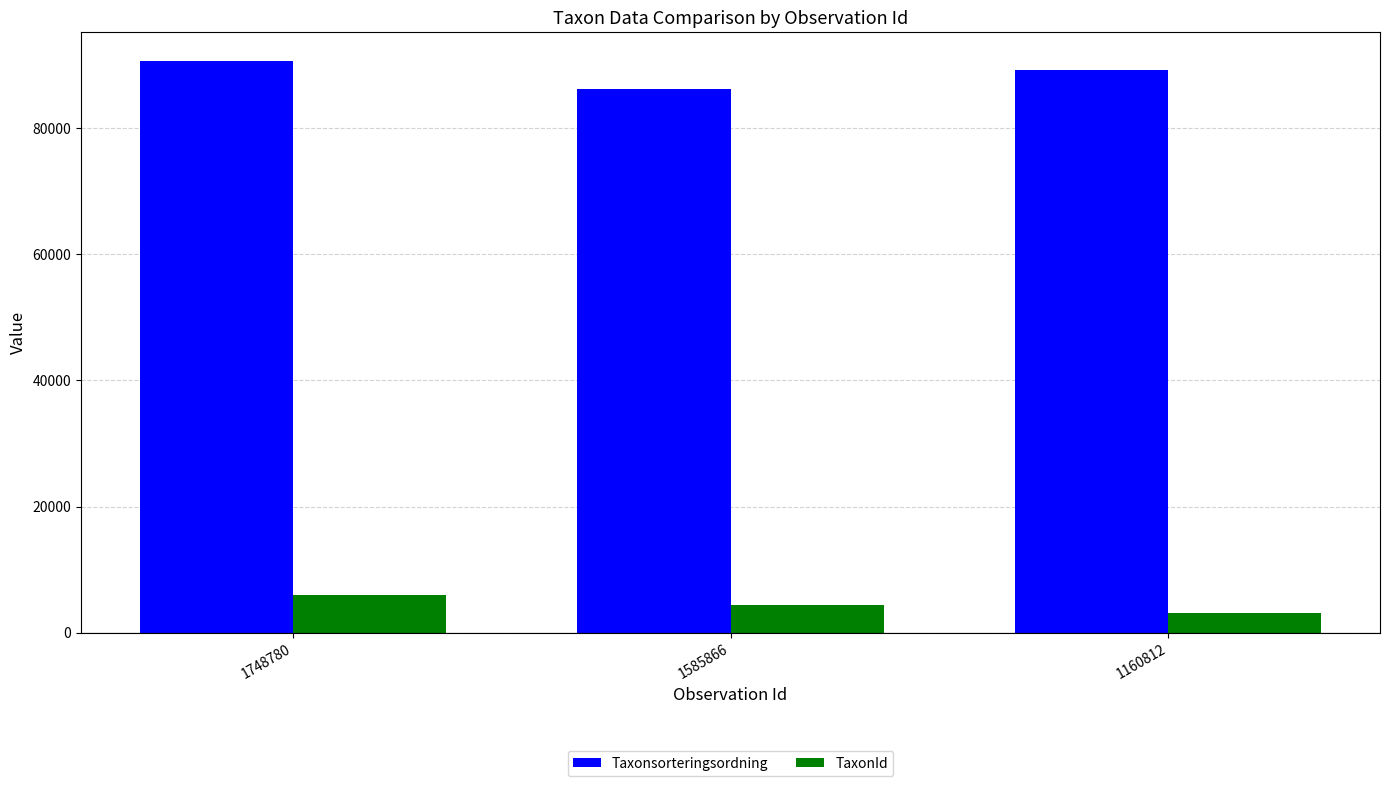

Count the number of data series in this chart.

2